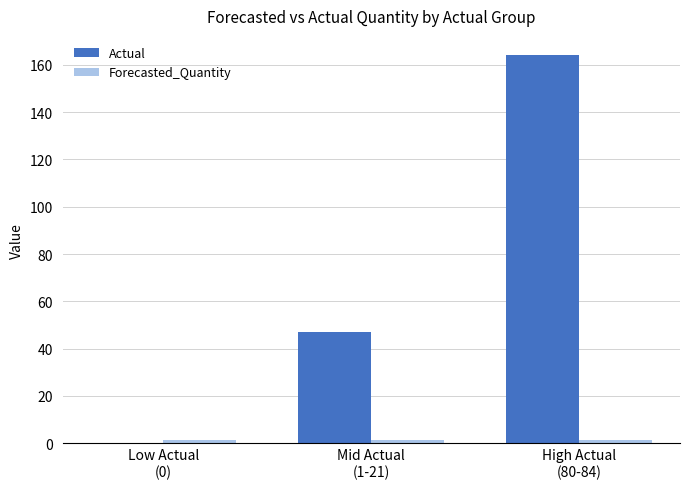

What is the sum of all Actual values?

211.0